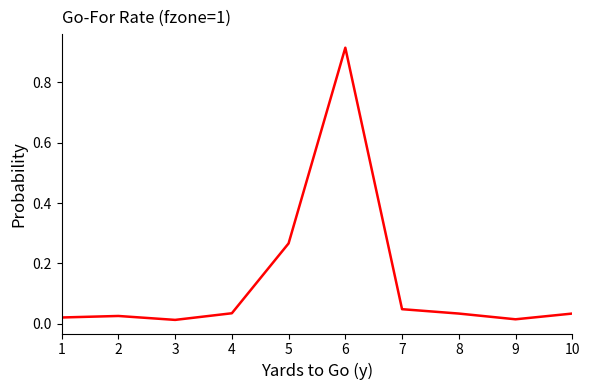

Which category has the highest value across all series?

6